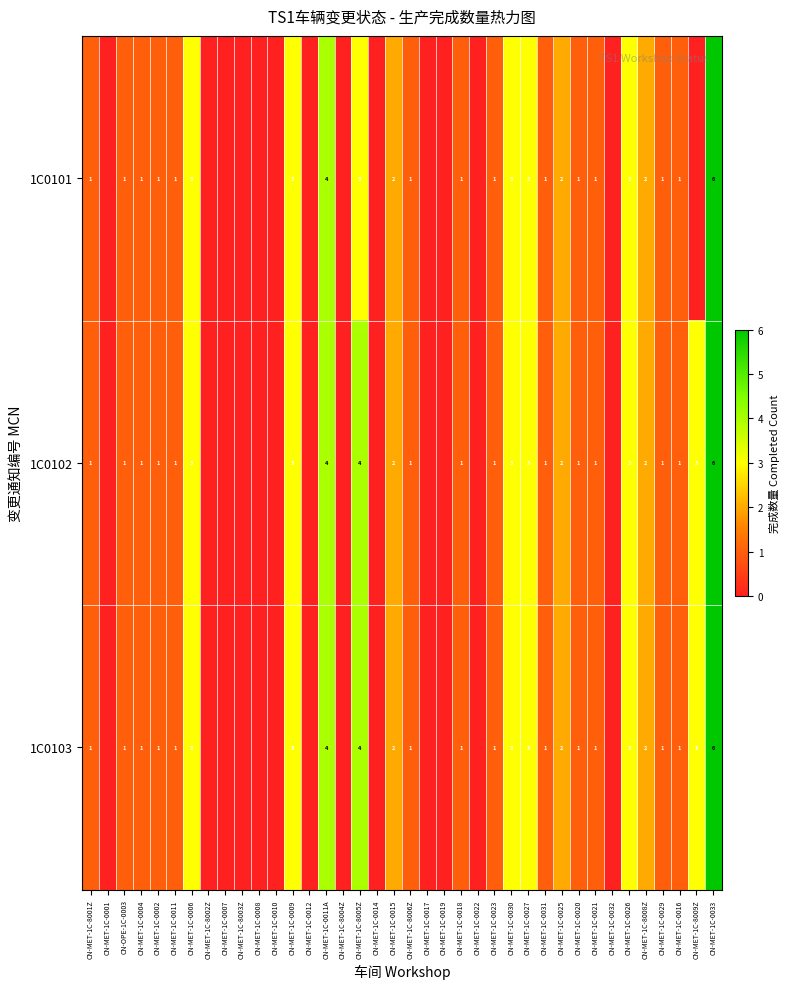

What is the sum of the 1C0103 values at CN-MET-1C-0004 and CN-MET-1C-0006?

4